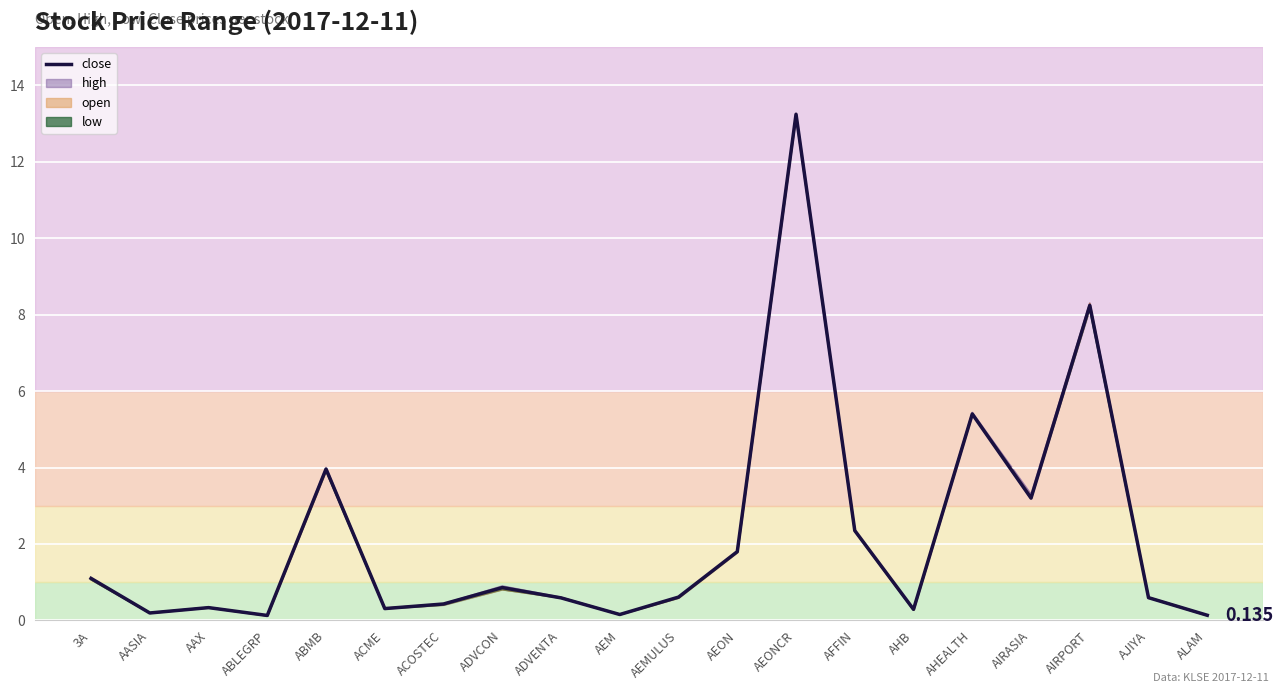

What is the sum of all values?

43.9